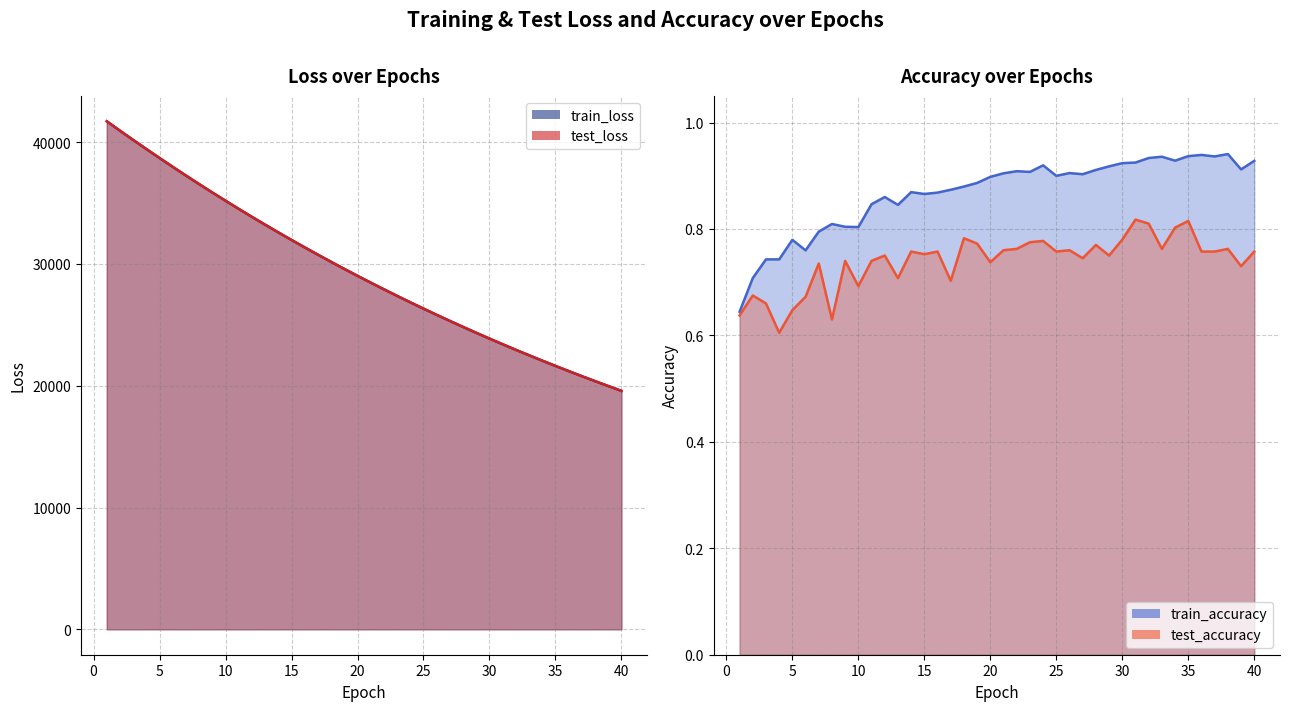

What is the sum of all train_loss values?

1176354.8